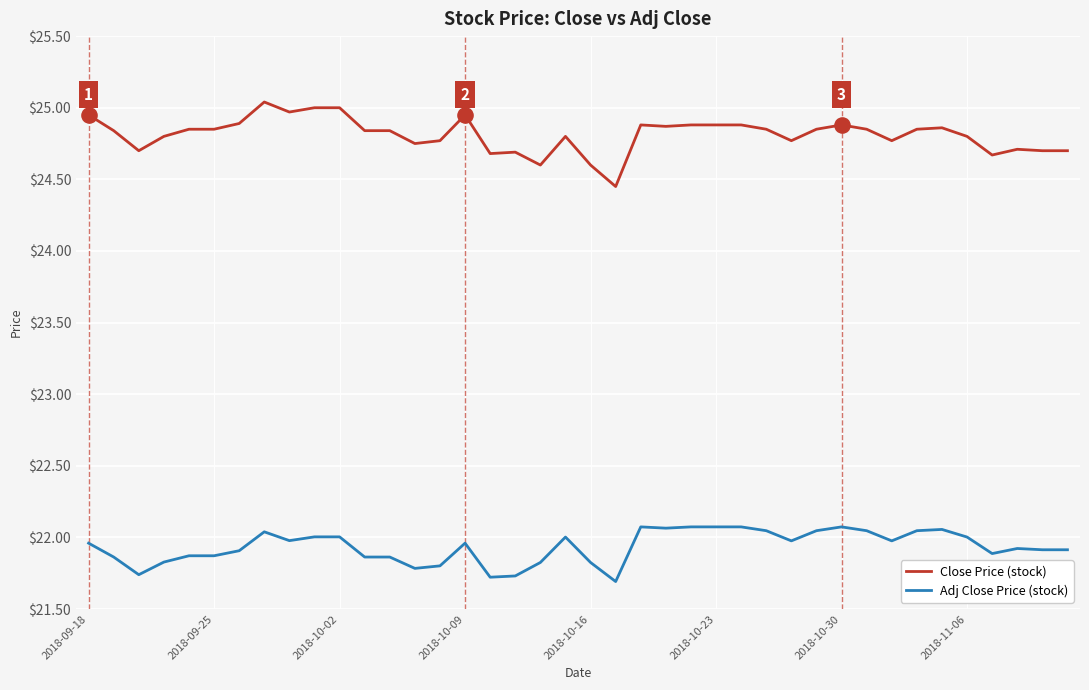

Which series has the largest total across all categories?

Close Price (stock)